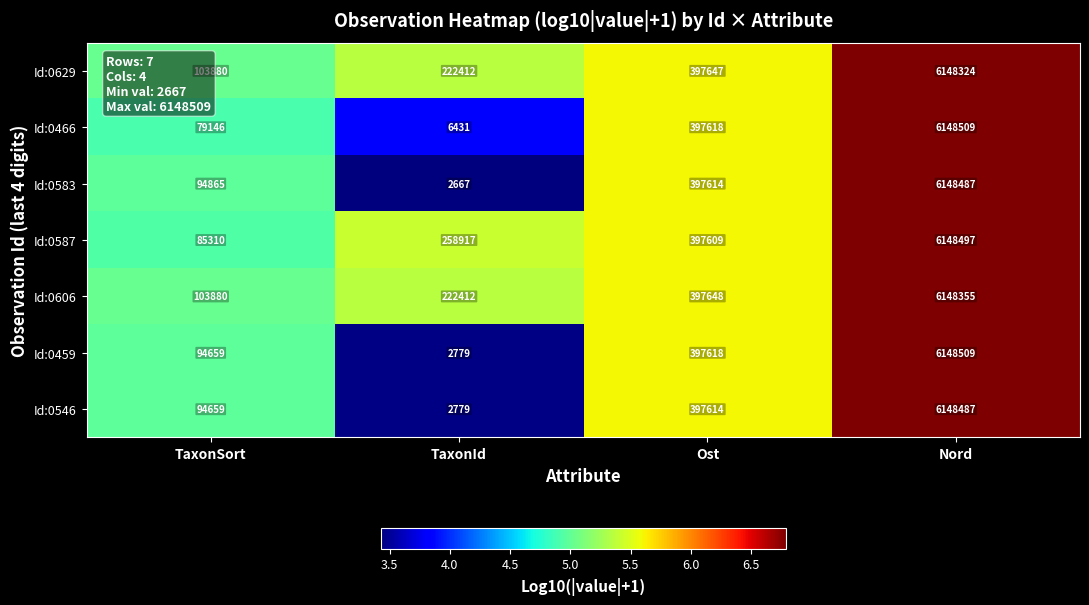

Where is Id:0459 nearest to the value 3075644?

Ost